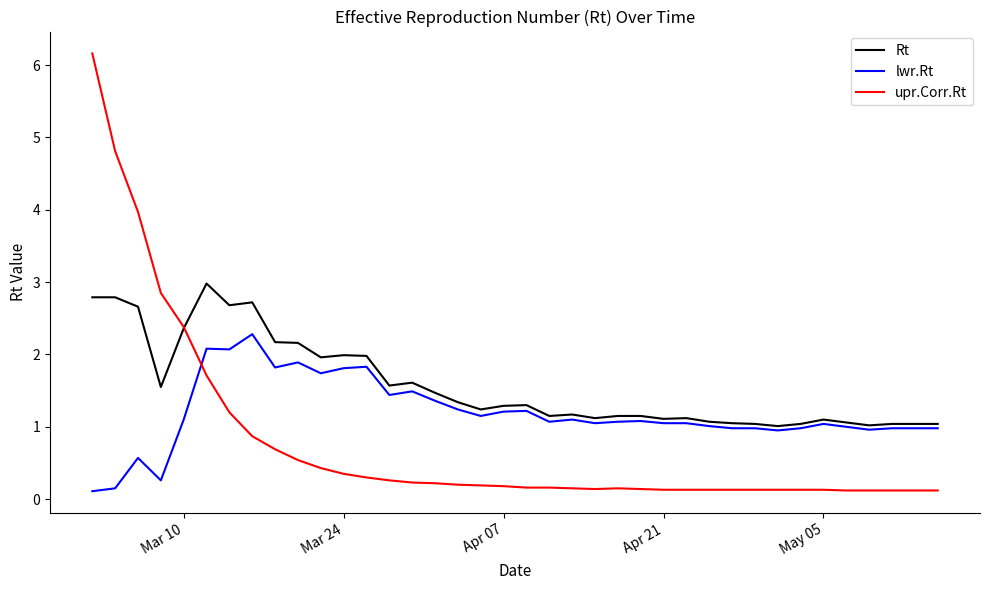

List the series in order of their peak value, highest first.

upr.Corr.Rt, Rt, lwr.Rt